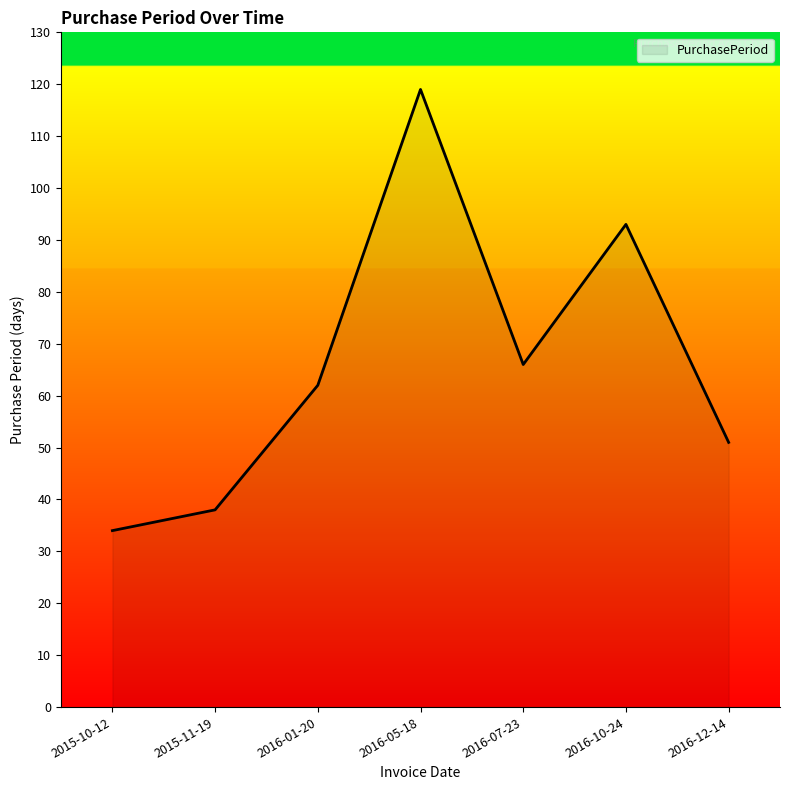

What is the difference between the second highest and minimum values?

59